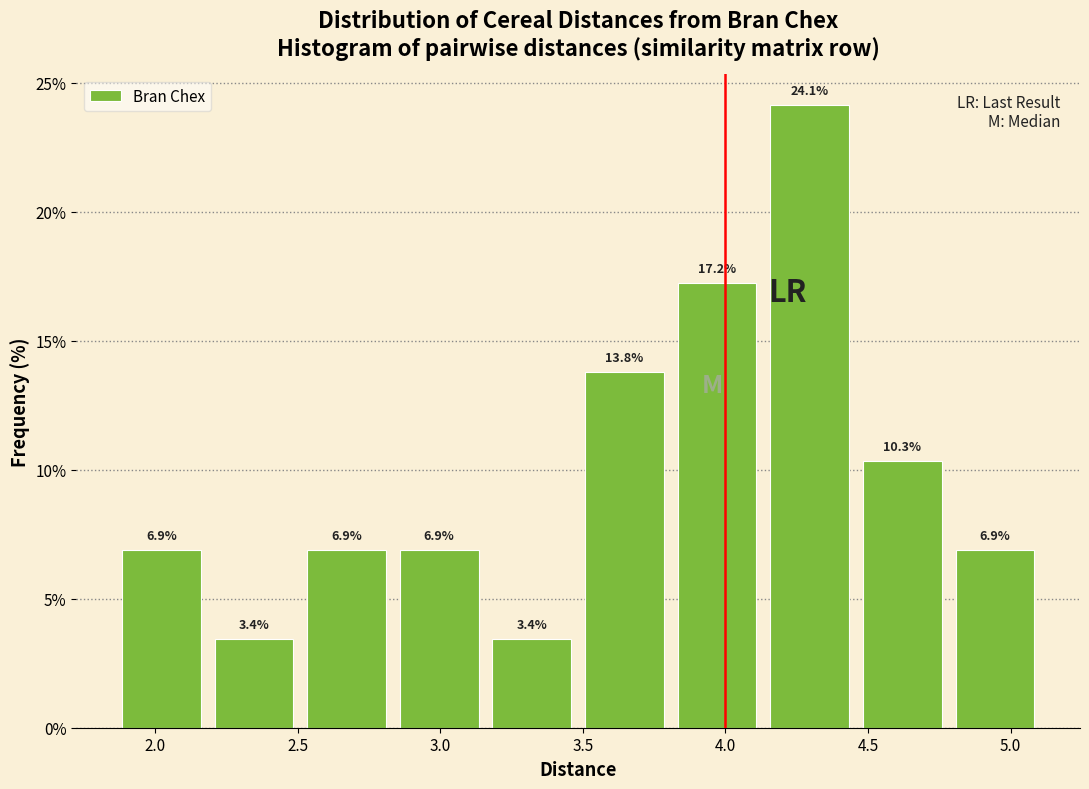

Reading left to right, list every bar in this chart as the range it spans on the x-axis followed by its height. The bar edges are not printed on the chart, so give them approximately, as read against the axis.

1.85 to 2.20: 6.9
2.20 to 2.50: 3.4
2.50 to 2.85: 6.9
2.85 to 3.15: 6.9
3.15 to 3.50: 3.4
3.50 to 3.80: 13.8
3.80 to 4.15: 17.2
4.15 to 4.45: 24.1
4.45 to 4.80: 10.3
4.80 to 5.10: 6.9